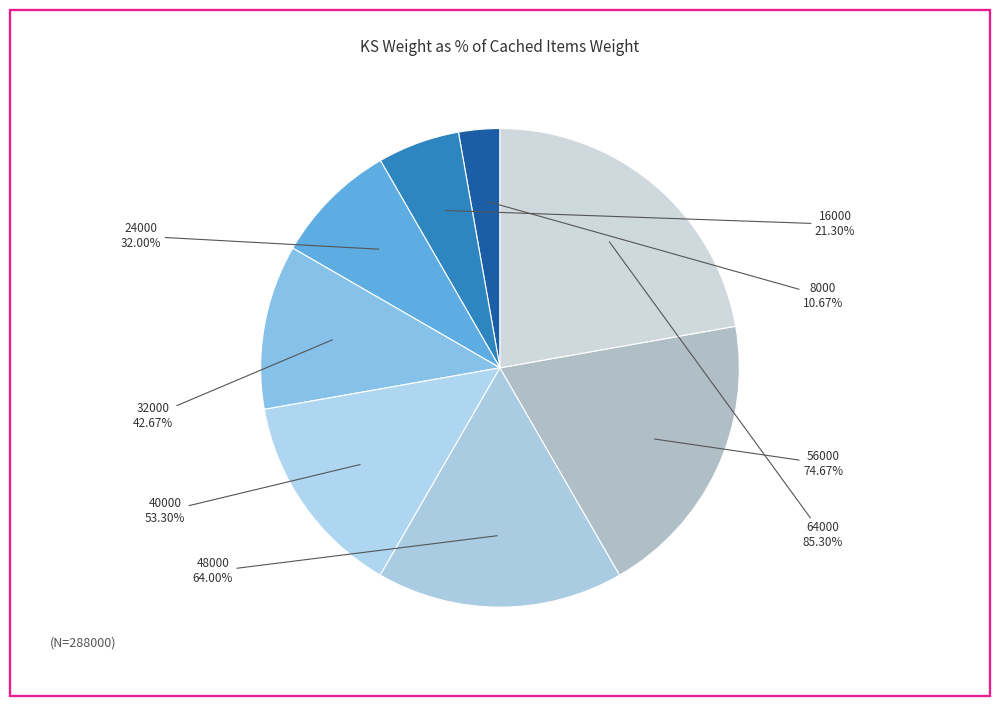

Does 16000 represent more than half of the total?

No